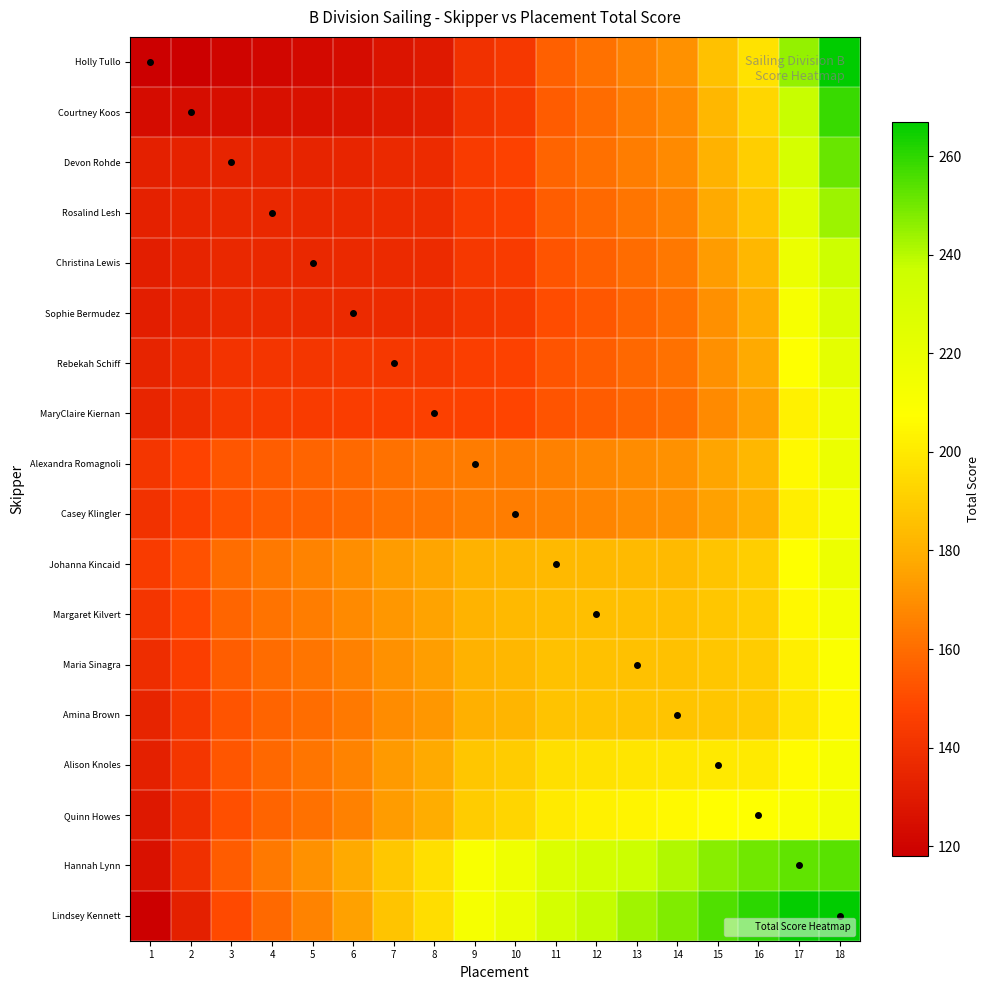

Count the number of categories in the chart.

18